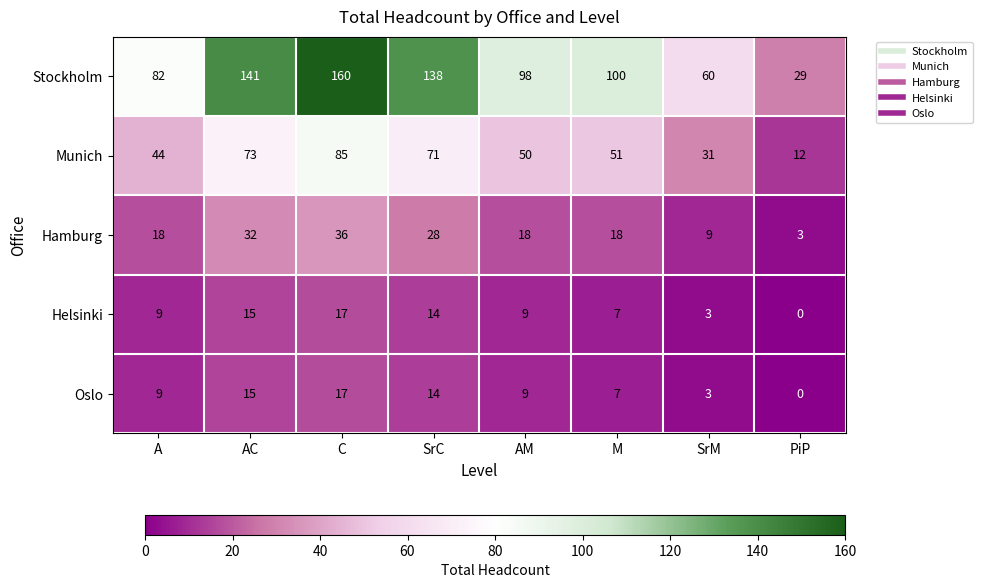

The value of Oslo at A is 6. True or false?

False